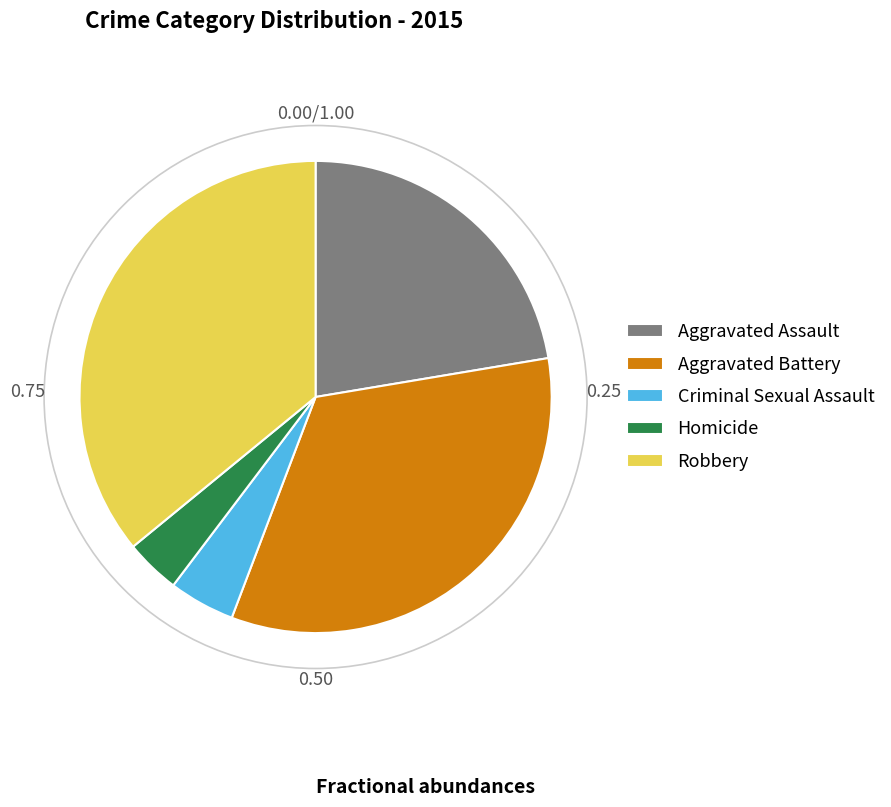

True or false: Aggravated Battery accounts for 23% of the total.

False